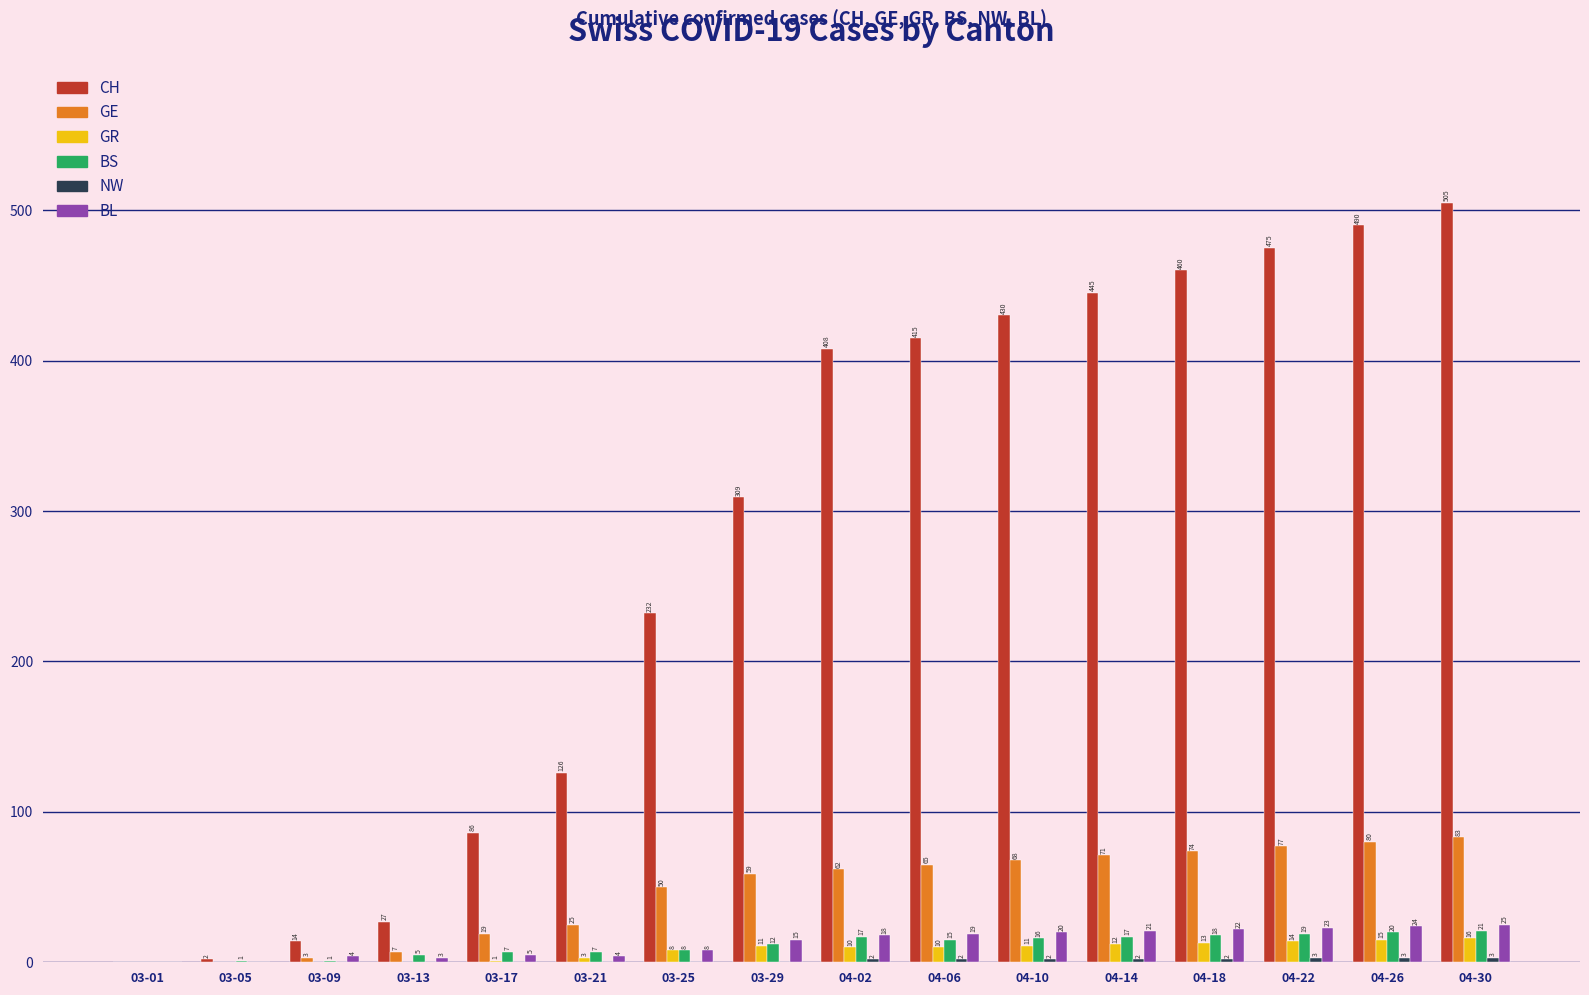

What is the sum of the GR values at 04-02 and 04-22?

24